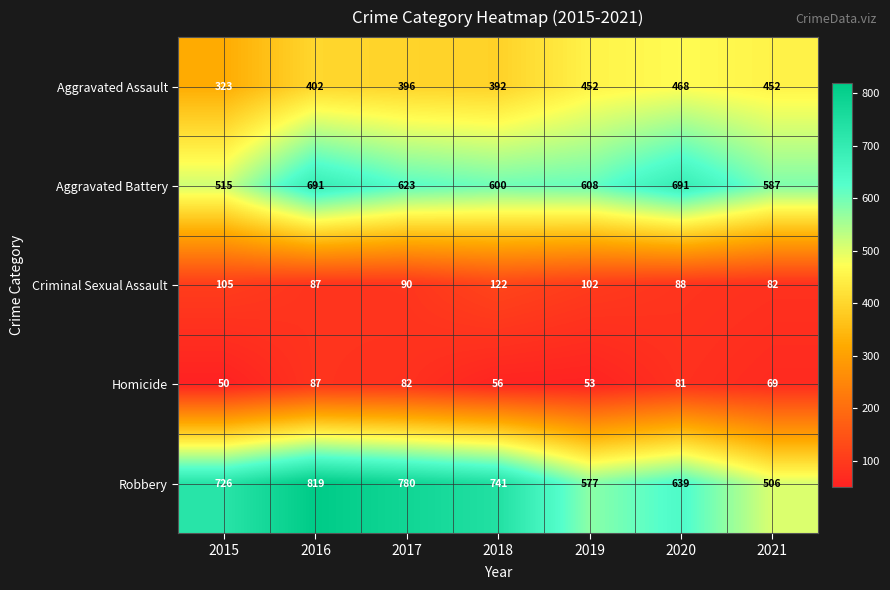

What is the difference between the maximum and minimum values in the Aggravated Assault series?

145